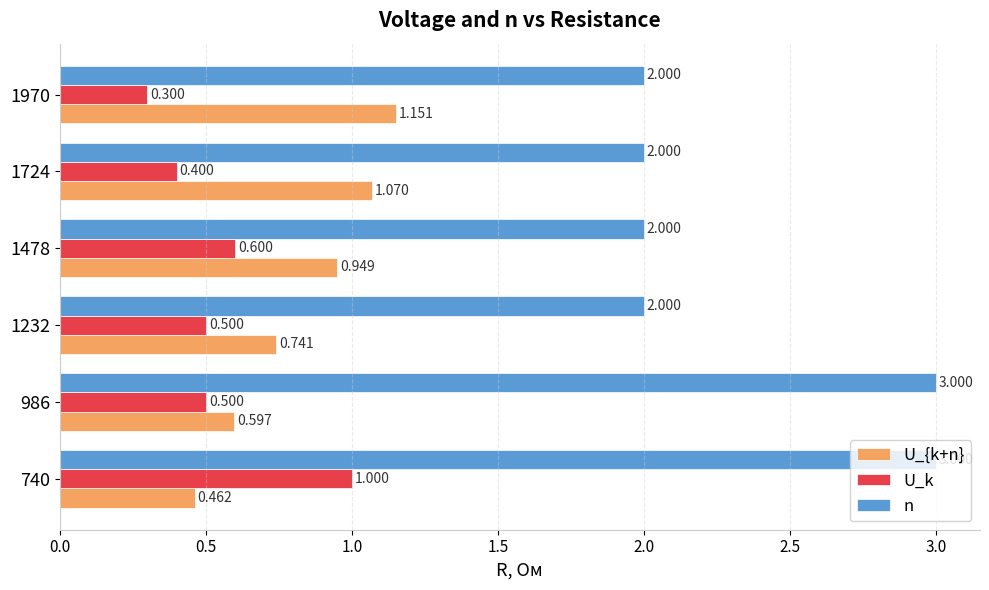

List the series in order of their peak value, lowest first.

U_k, U_{k+n}, n